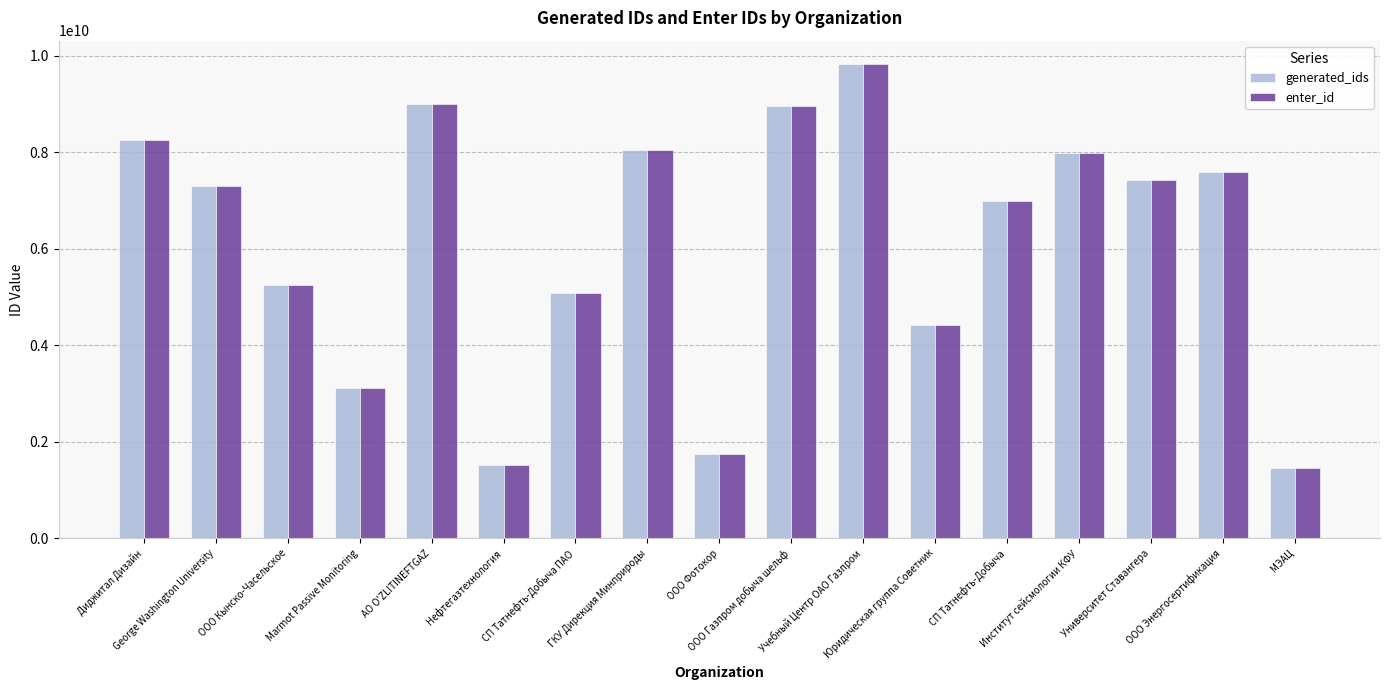

What is the difference between the maximum and second lowest values in the enter_id series?

8293641070